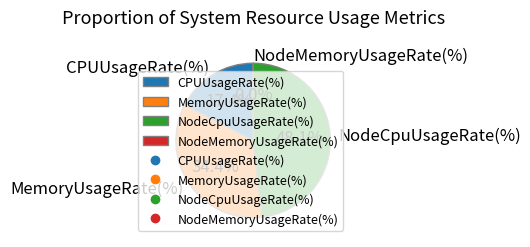

Does MemoryUsageRate(%) represent more than half of the total?

No